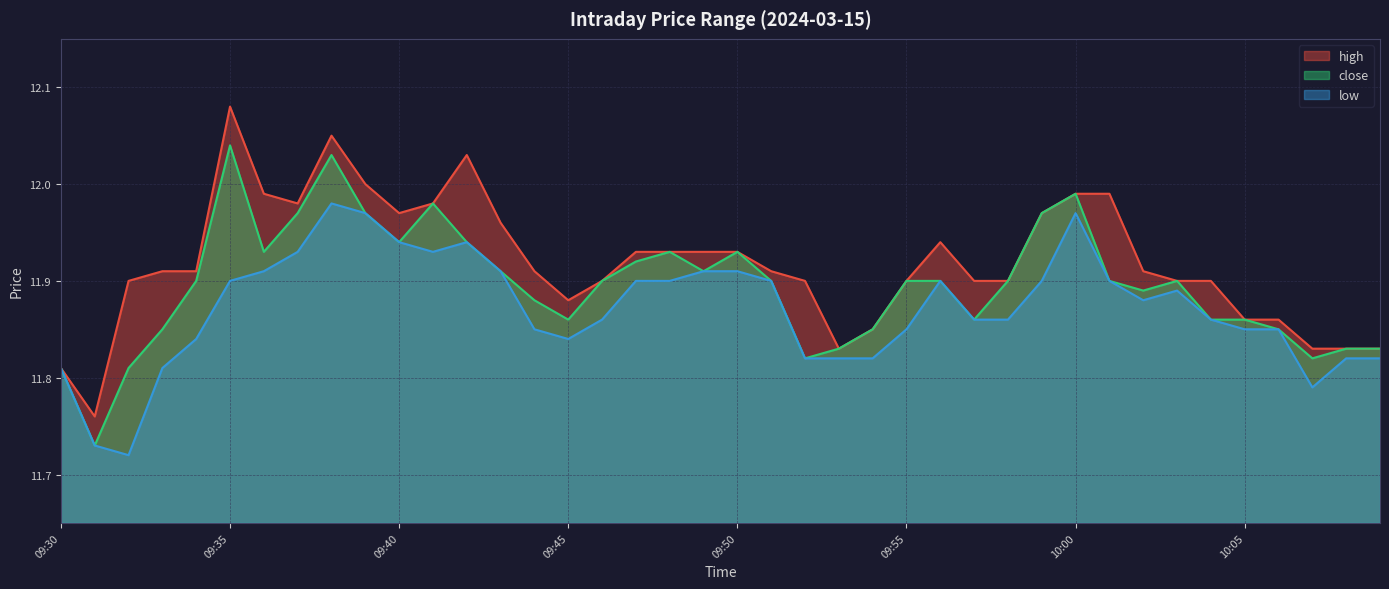

Which category has the lowest value across all series?

09:32